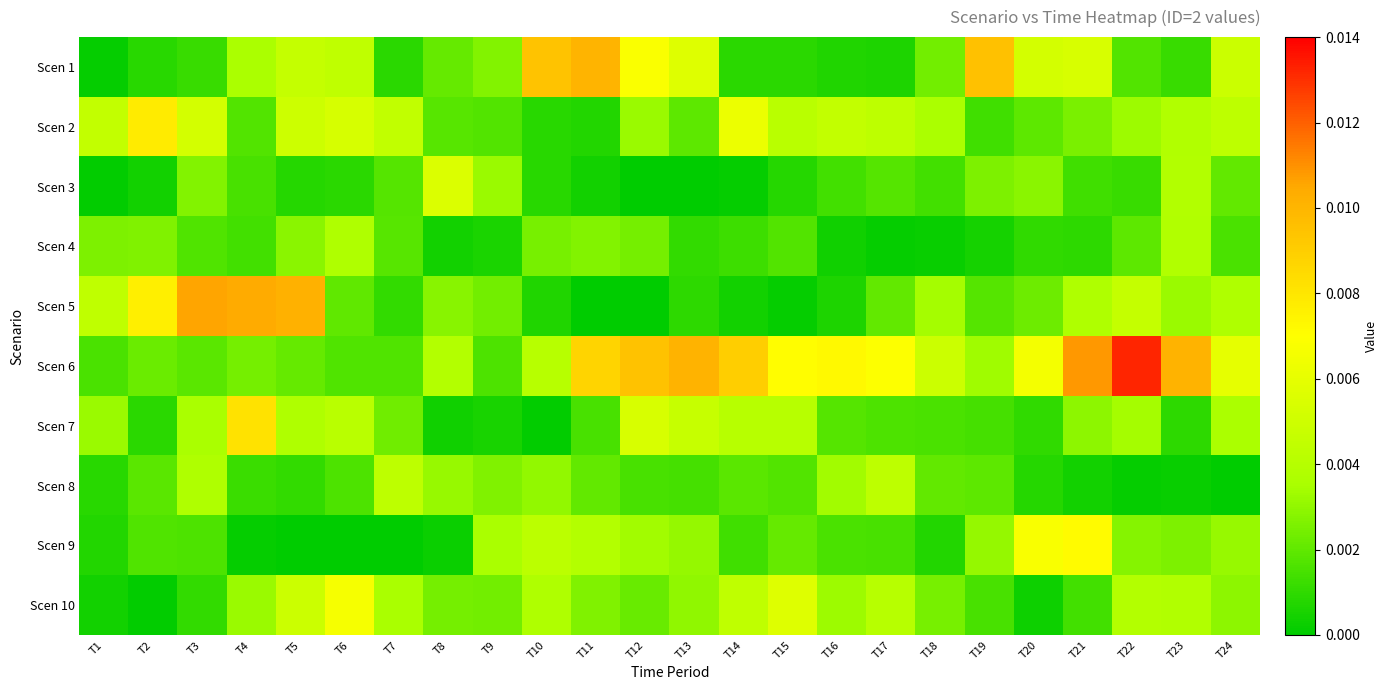

At which category does the chart reach its minimum across all series?

T12